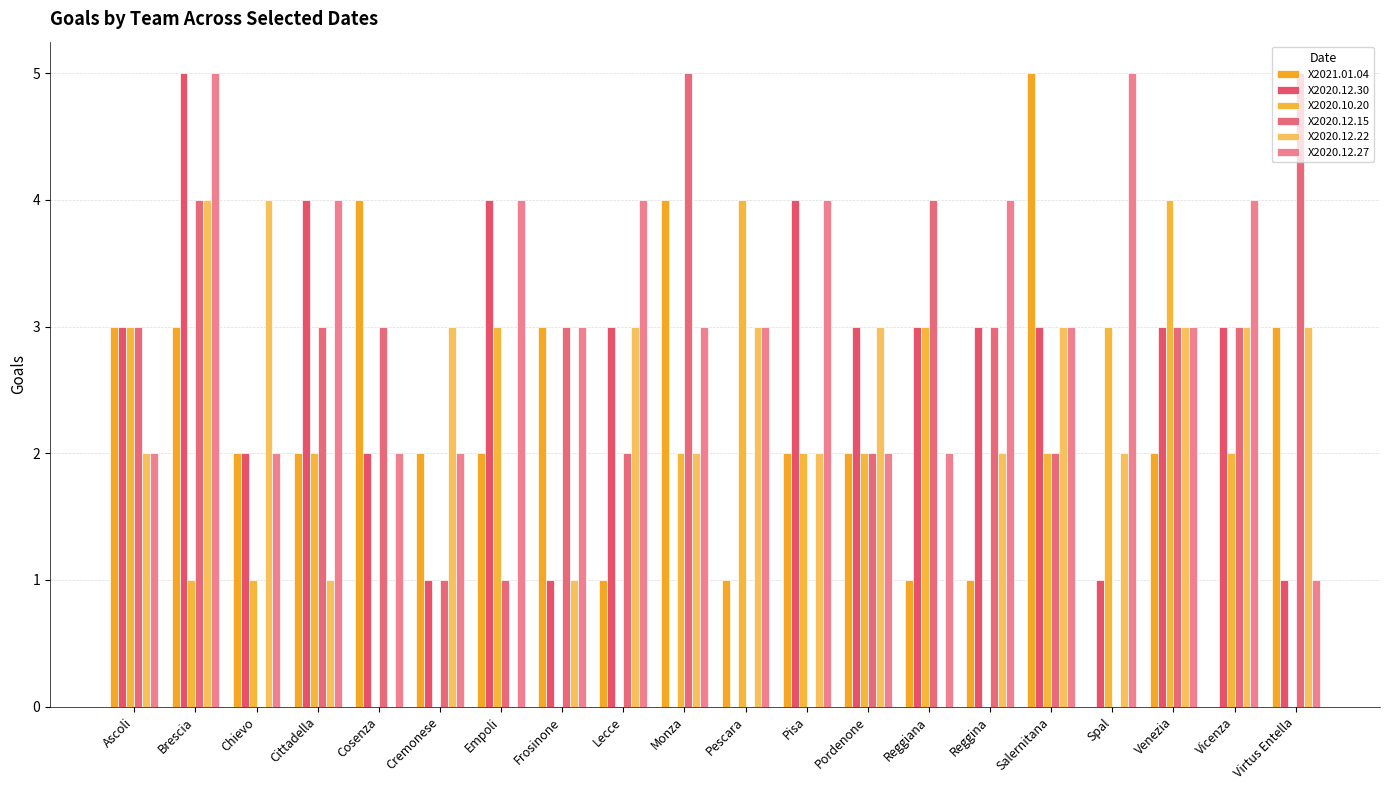

What is the difference between the X2020.12.22 values at Frosinone and Pisa?

1